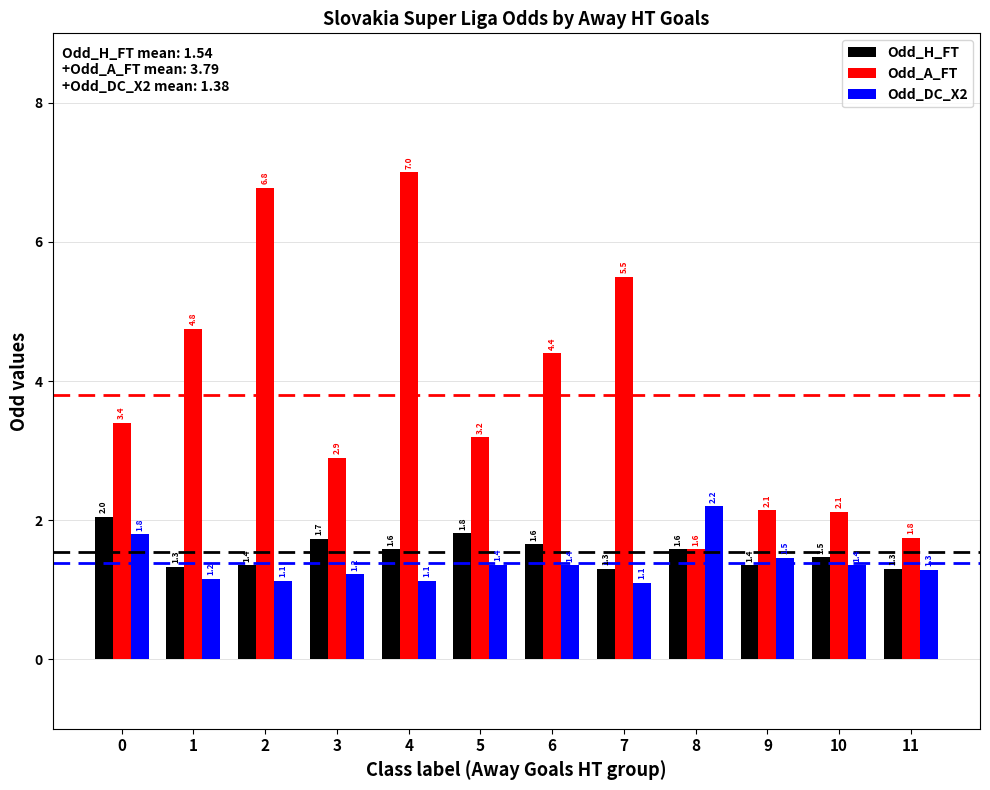

Rank the series by their maximum value, from lowest to highest.

Odd_H_FT, Odd_DC_X2, Odd_A_FT